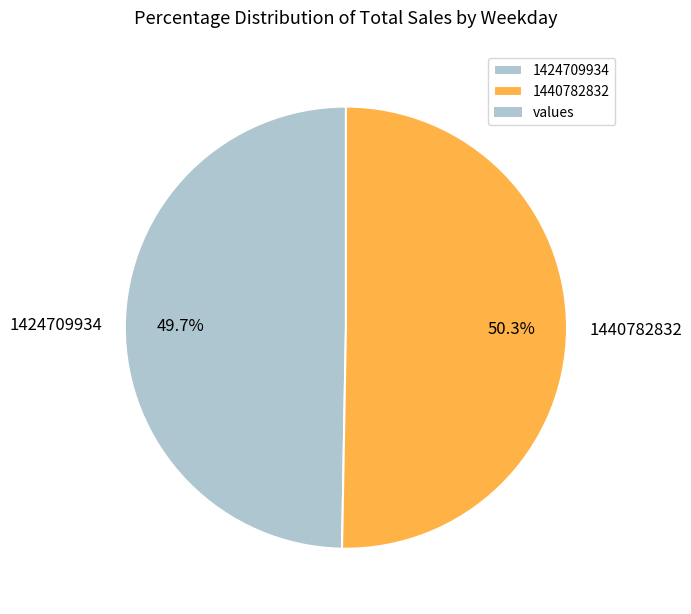

Which category accounts for the majority?

1440782832